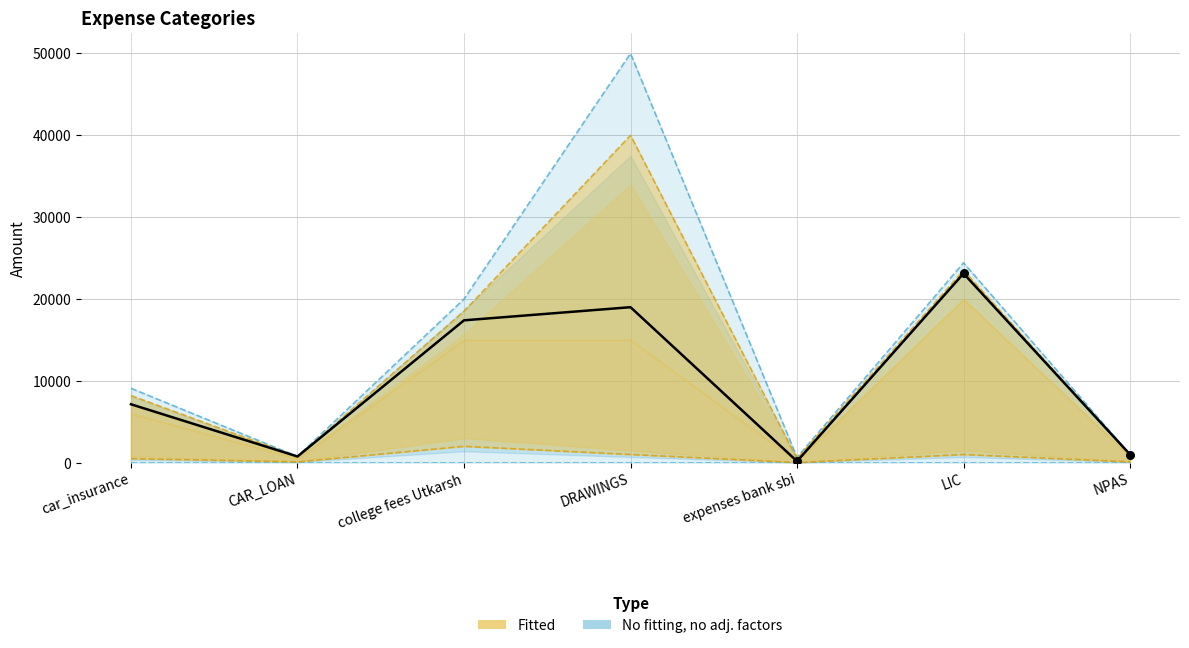

At how many categories does at least one series exceed 1987?

4